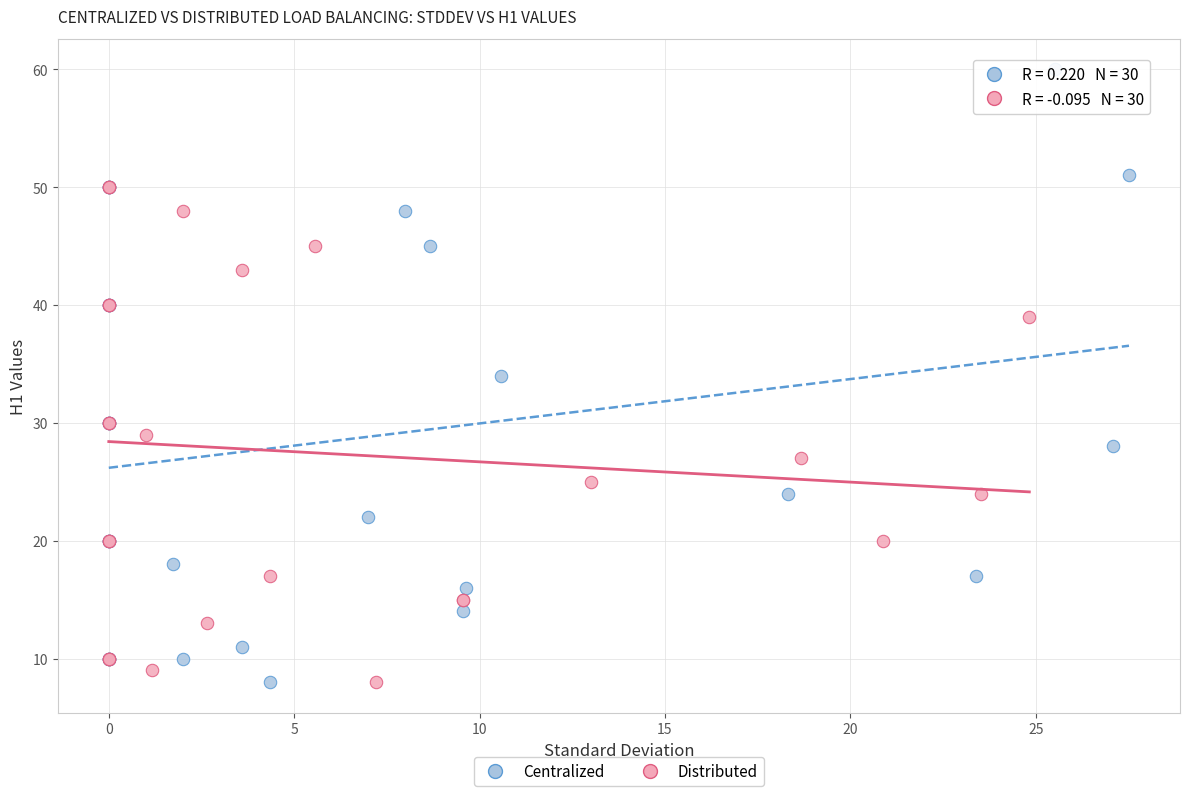

Which series contains the highest Y value?

Centralized